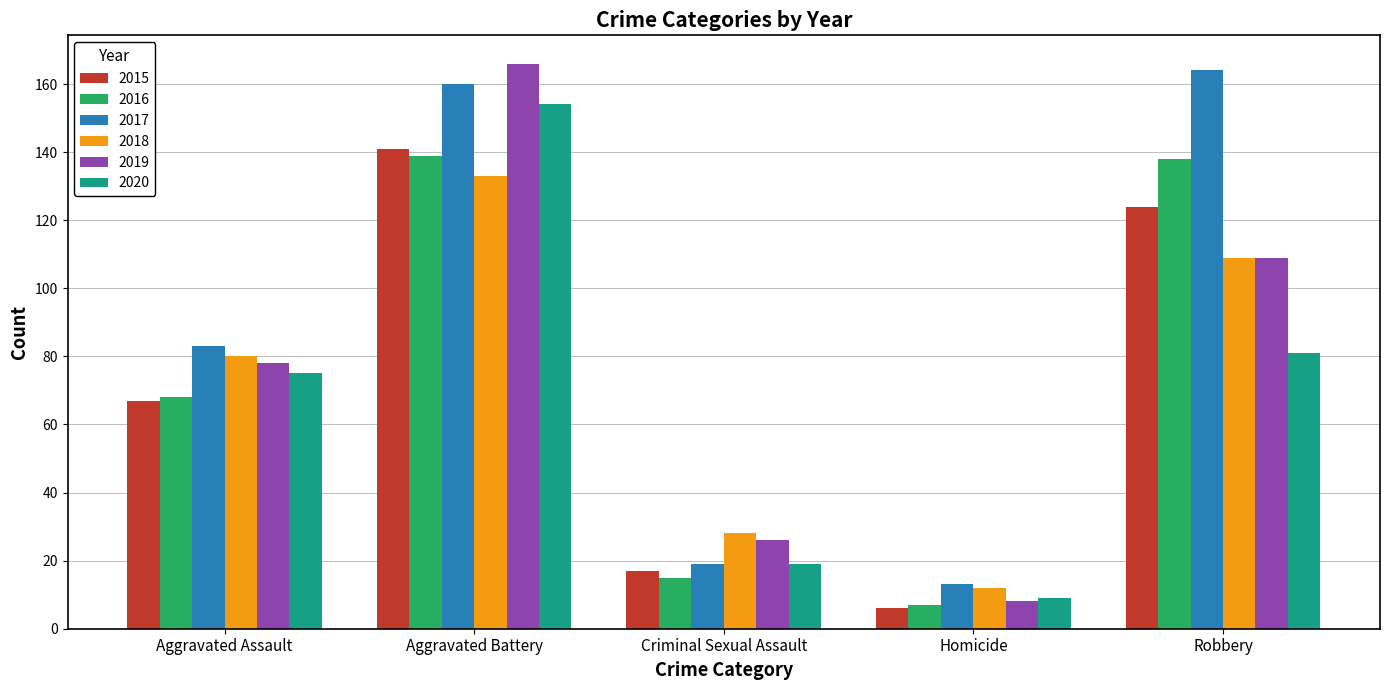

What is the sum of all 2018 values?

362